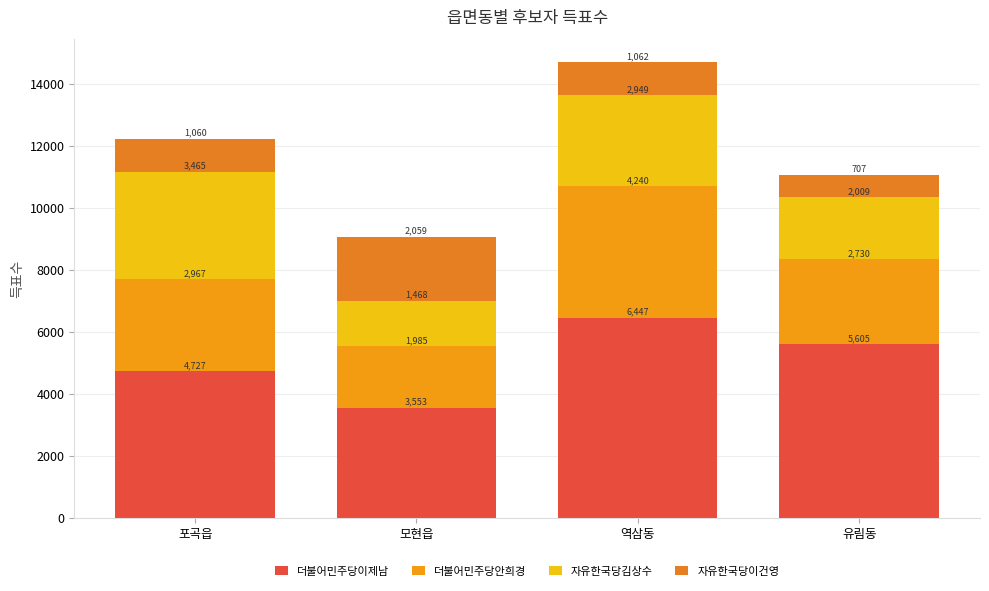

Which series changed the most between 포곡읍 and 역삼동?

더불어민주당이제남